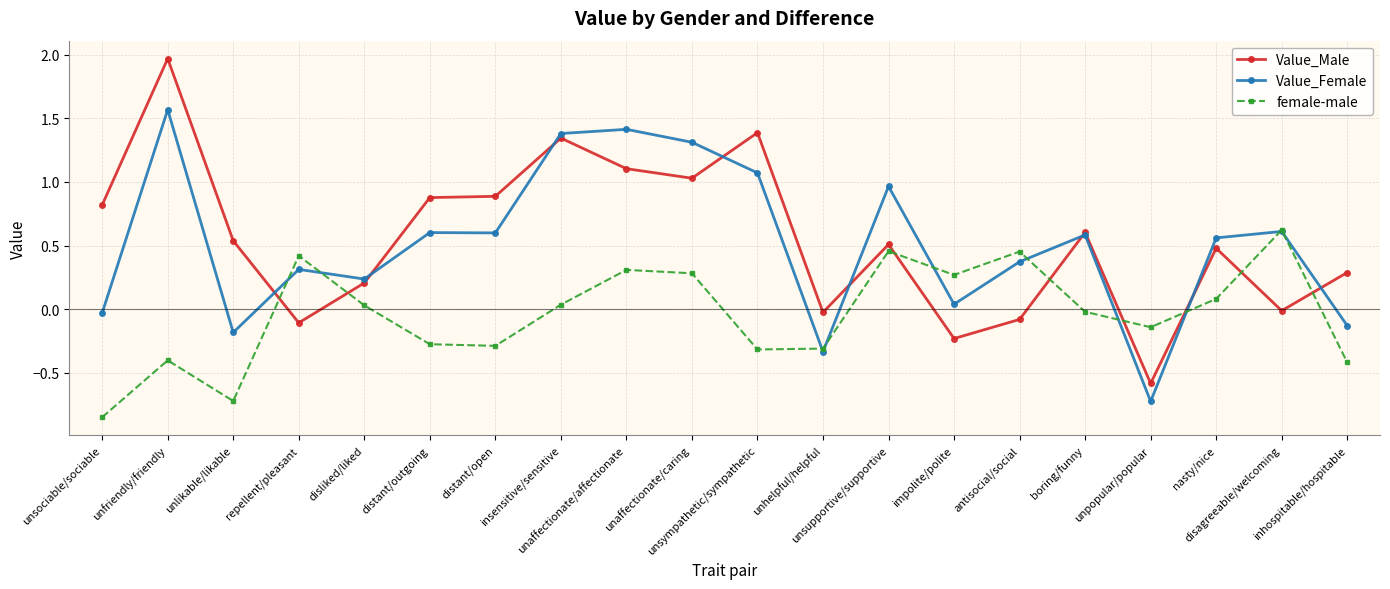

List the series in order of their peak value, highest first.

Value_Male, Value_Female, female-male